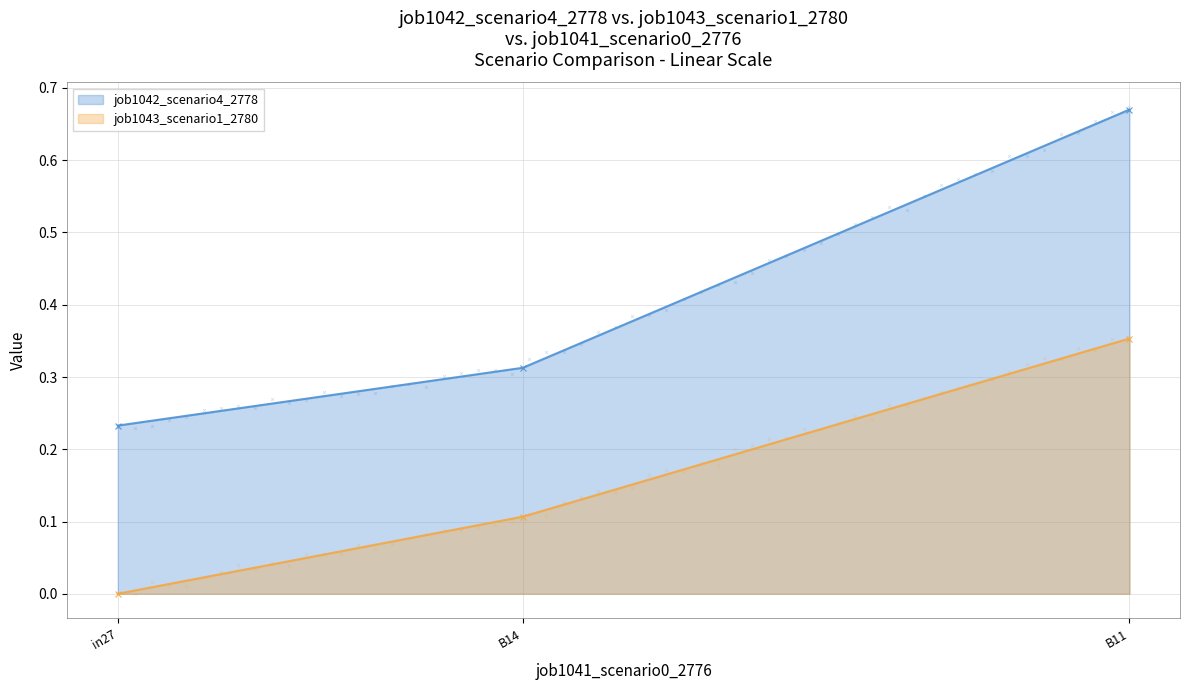

At which category is the sum across all series the highest?

B11